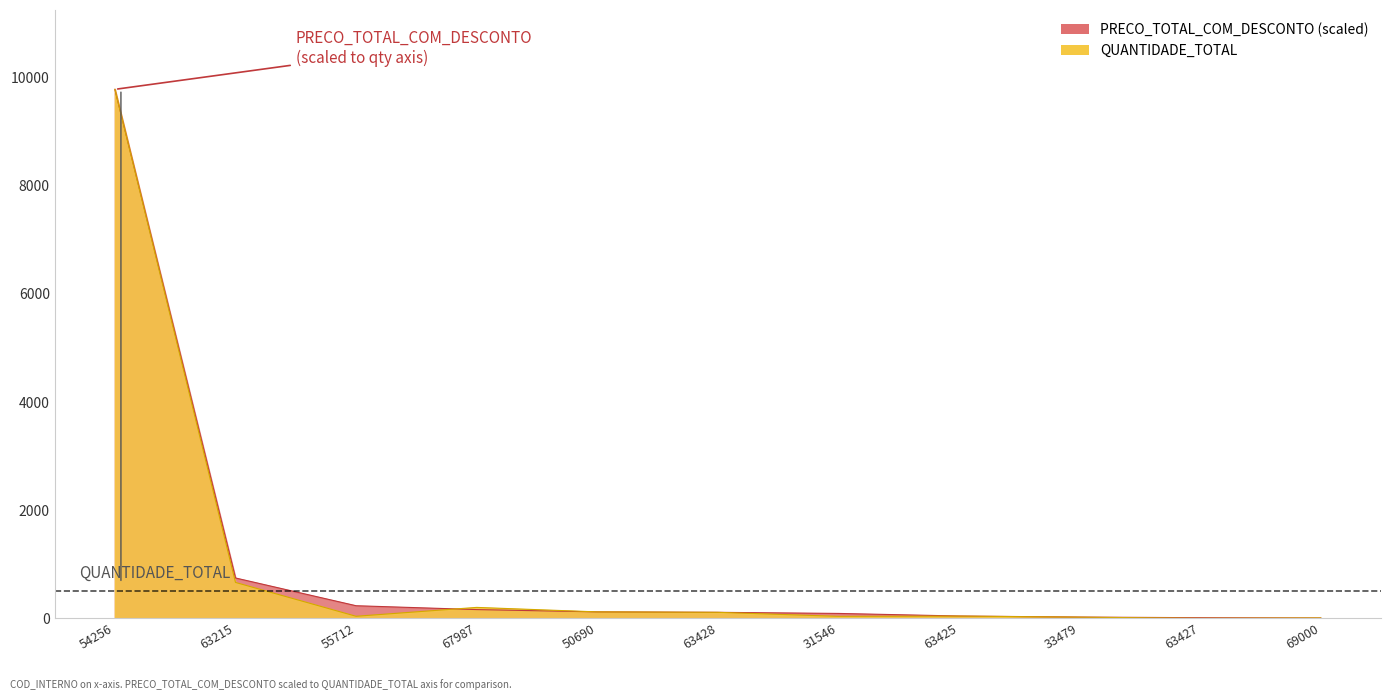

Rank the series by their maximum value, from highest to lowest.

QUANTIDADE_TOTAL, PRECO_TOTAL_COM_DESCONTO